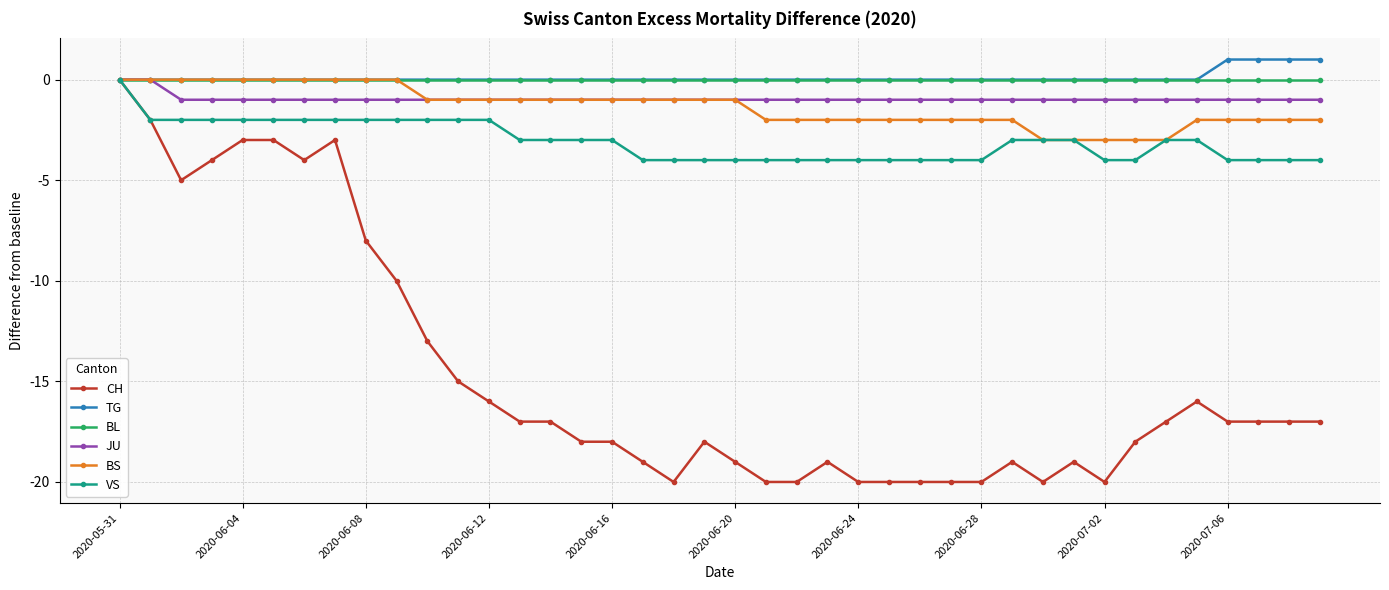

Which series has the widest spread of values?

CH